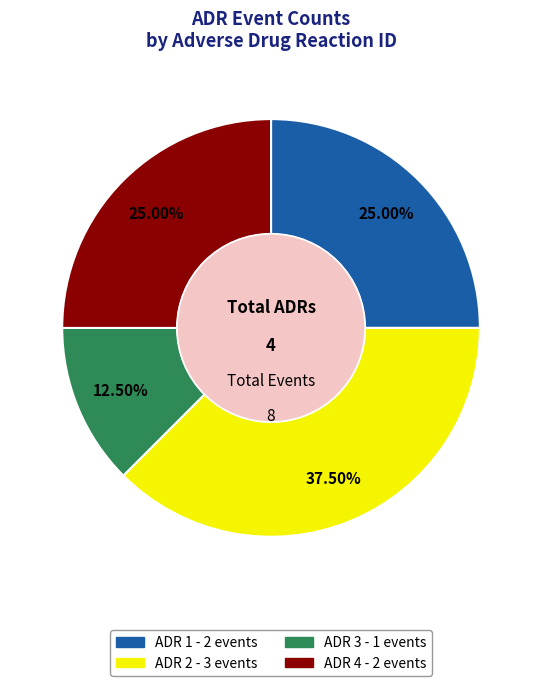

What is the largest slice in the pie chart?

ADR 2